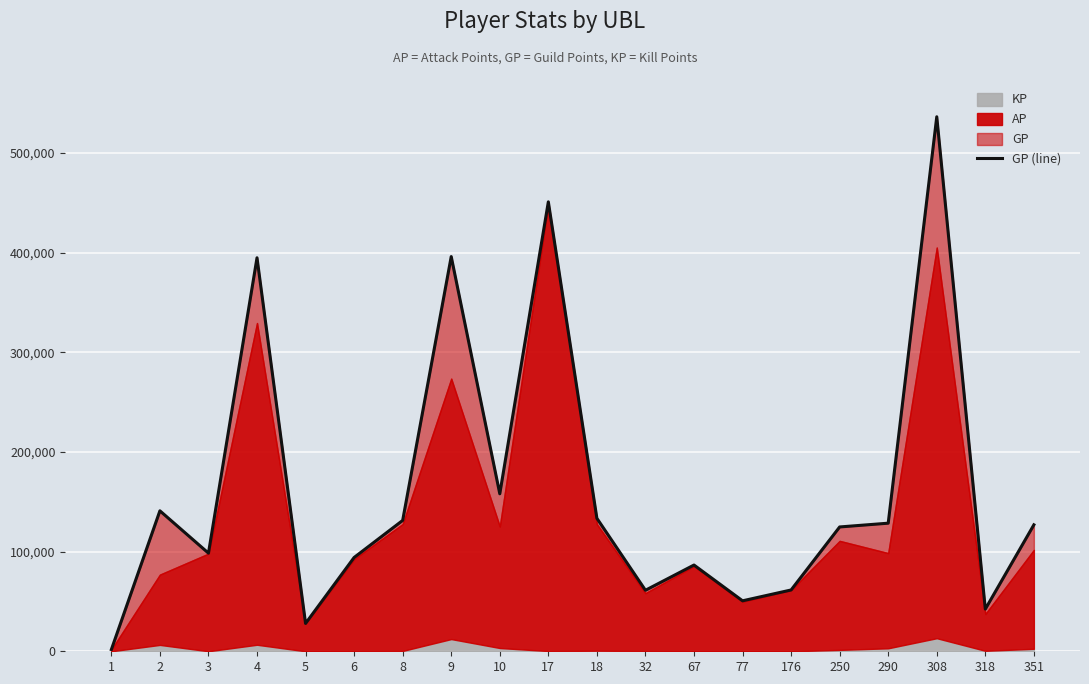

What is the smallest value displayed?

1689